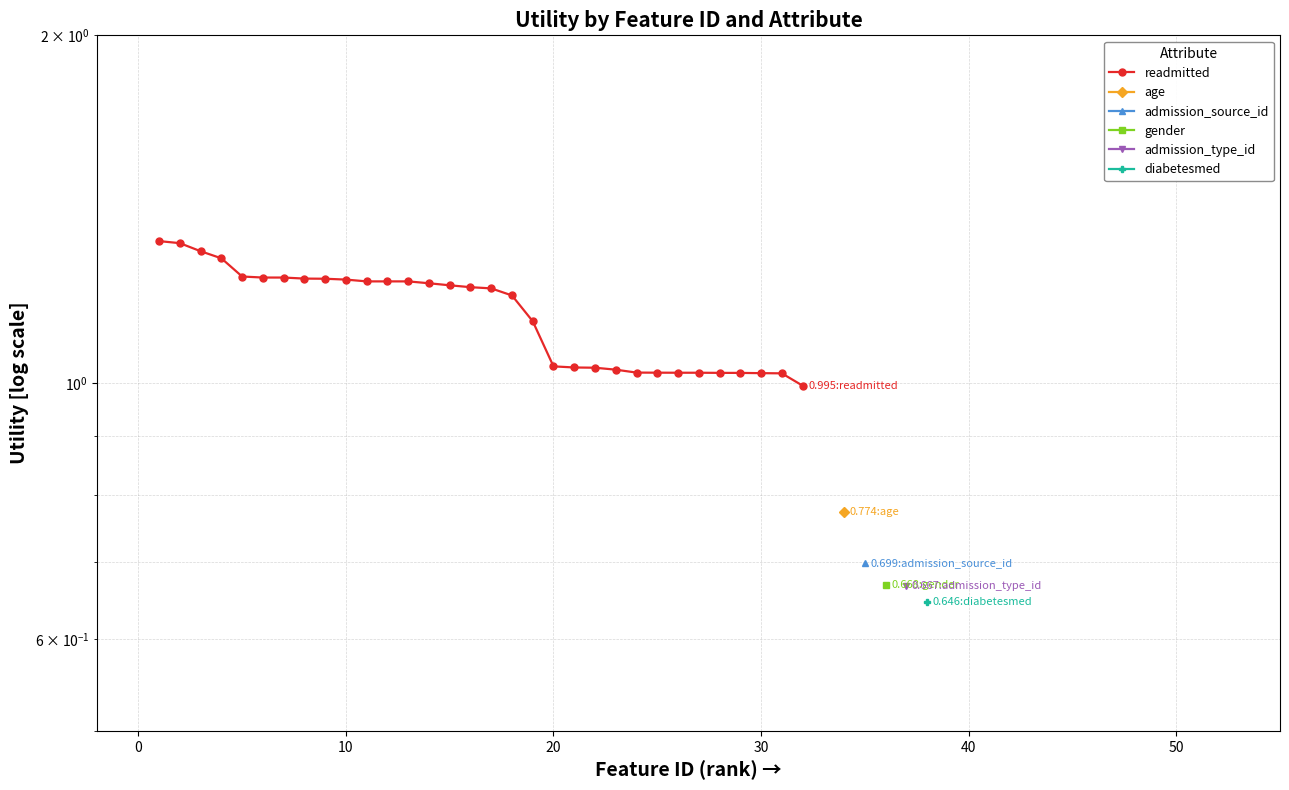

Is this an area chart (filled region under the line)?

No